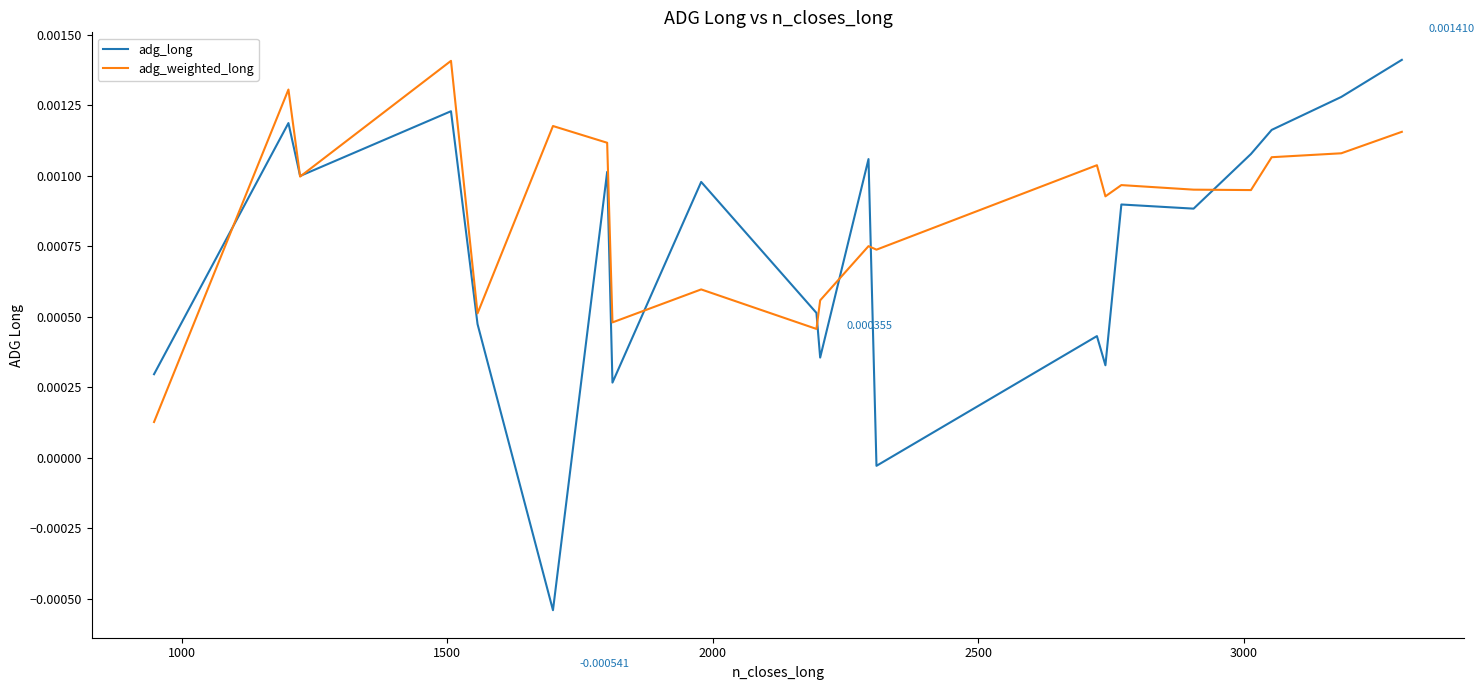

Which series has the largest range (max minus min)?

adg_long